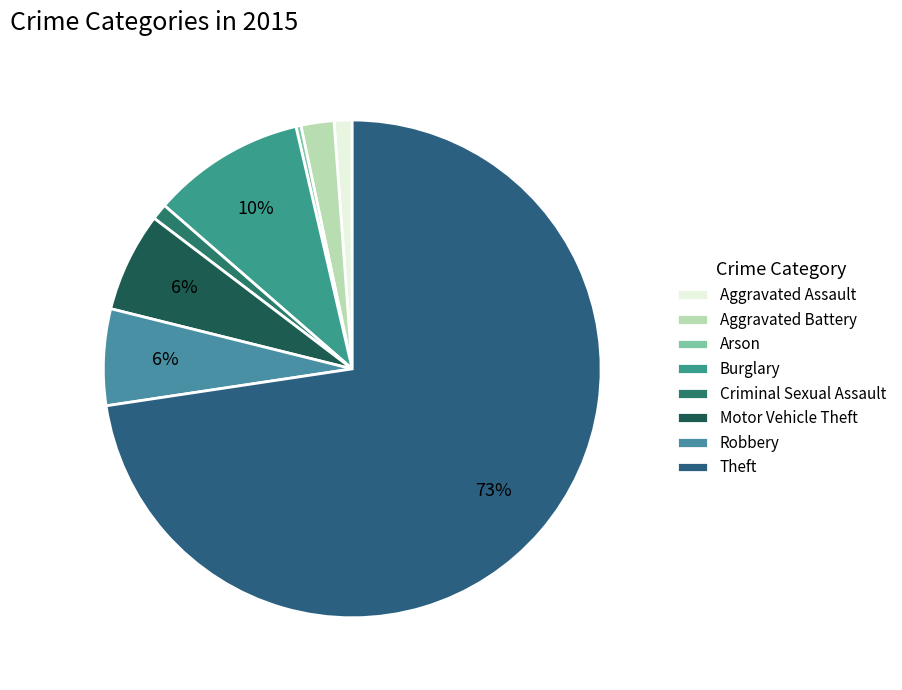

Does any single category account for the majority?

Yes